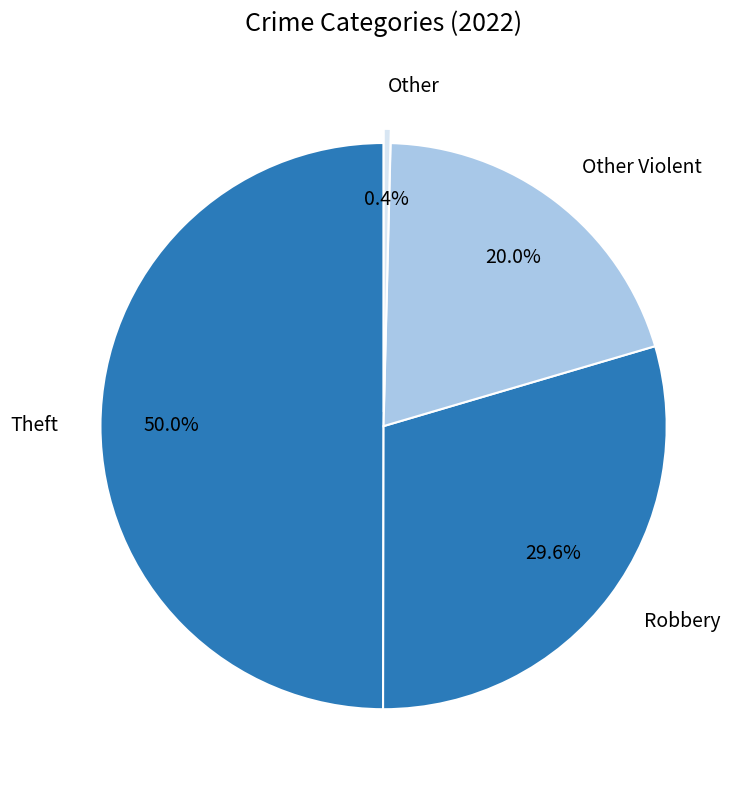

To the nearest percent, what is the difference between the largest and smallest slice percentages?

50%